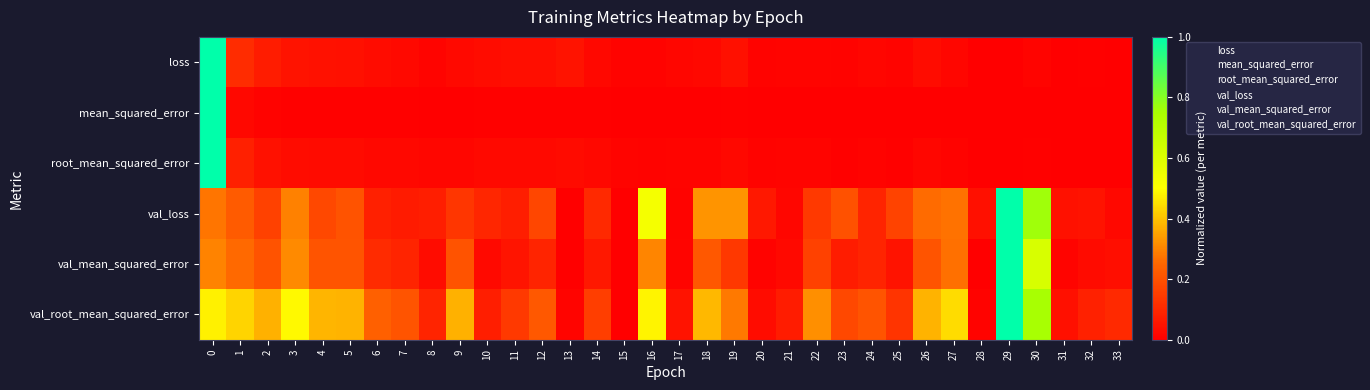

At how many categories does at least one series exceed 0?

34